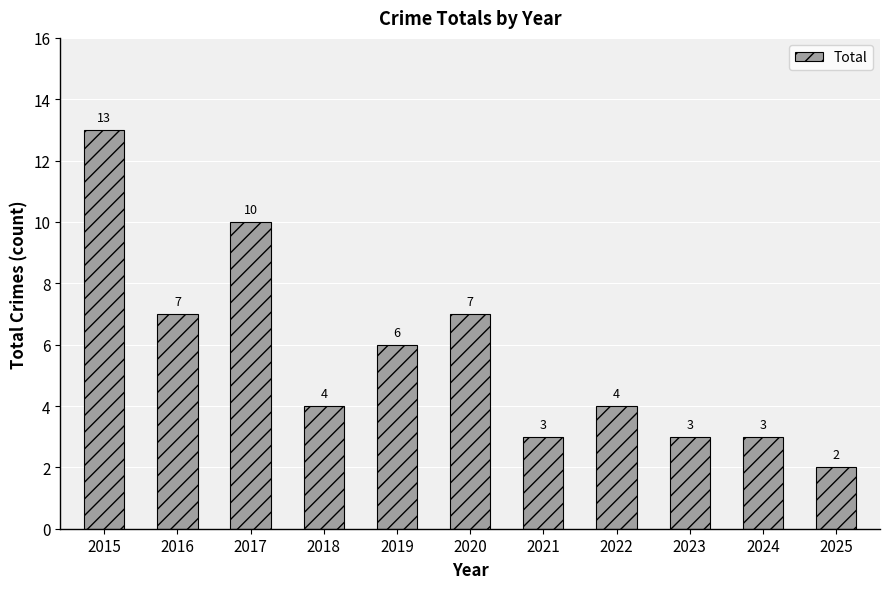

At which category does the chart reach its peak across all series?

2015